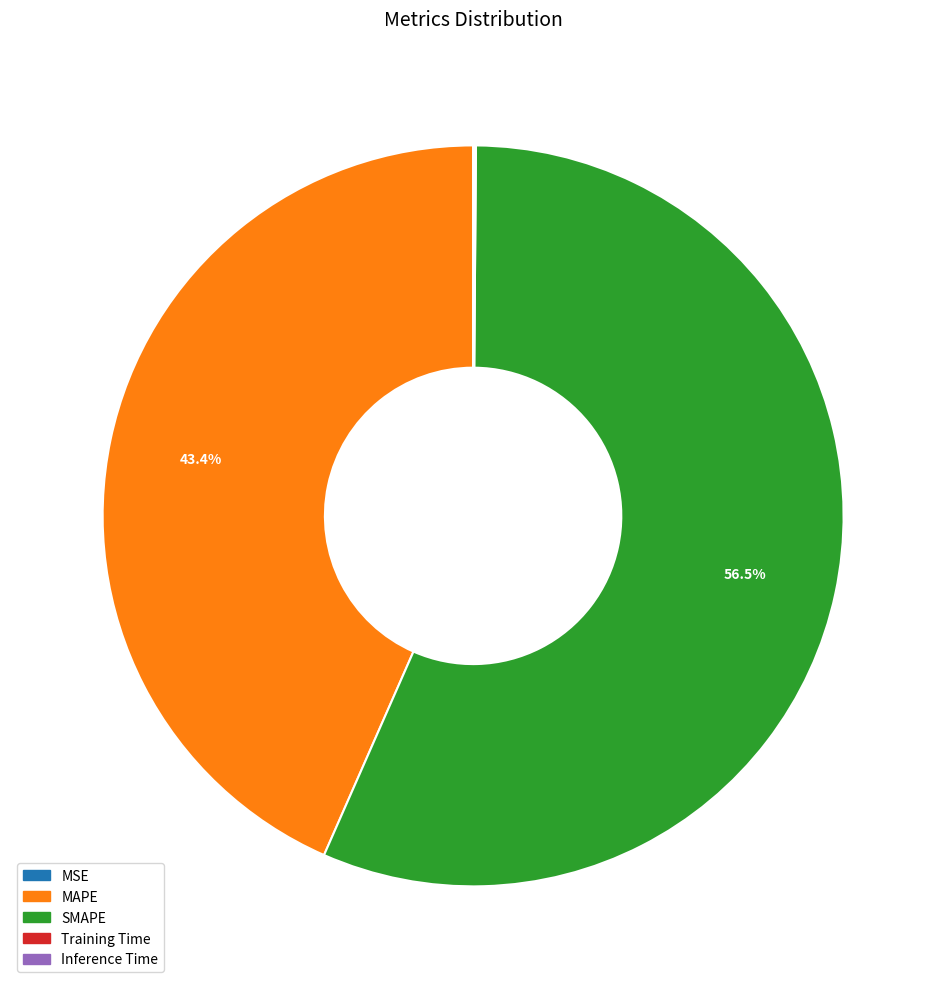

What is the ratio of the value at SMAPE to the value at MAPE?

1.3